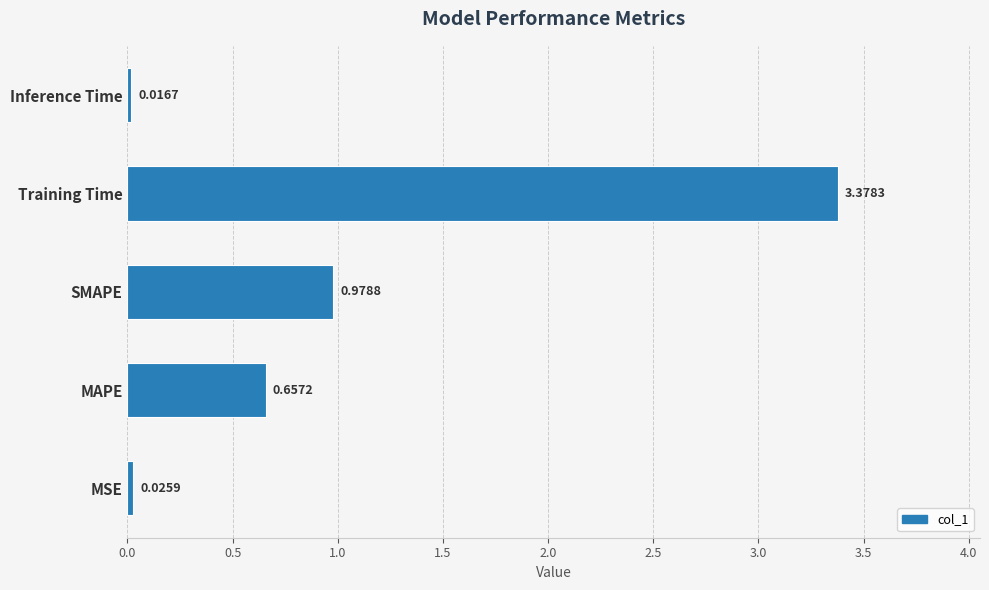

At which label is the value closest to 1?

SMAPE